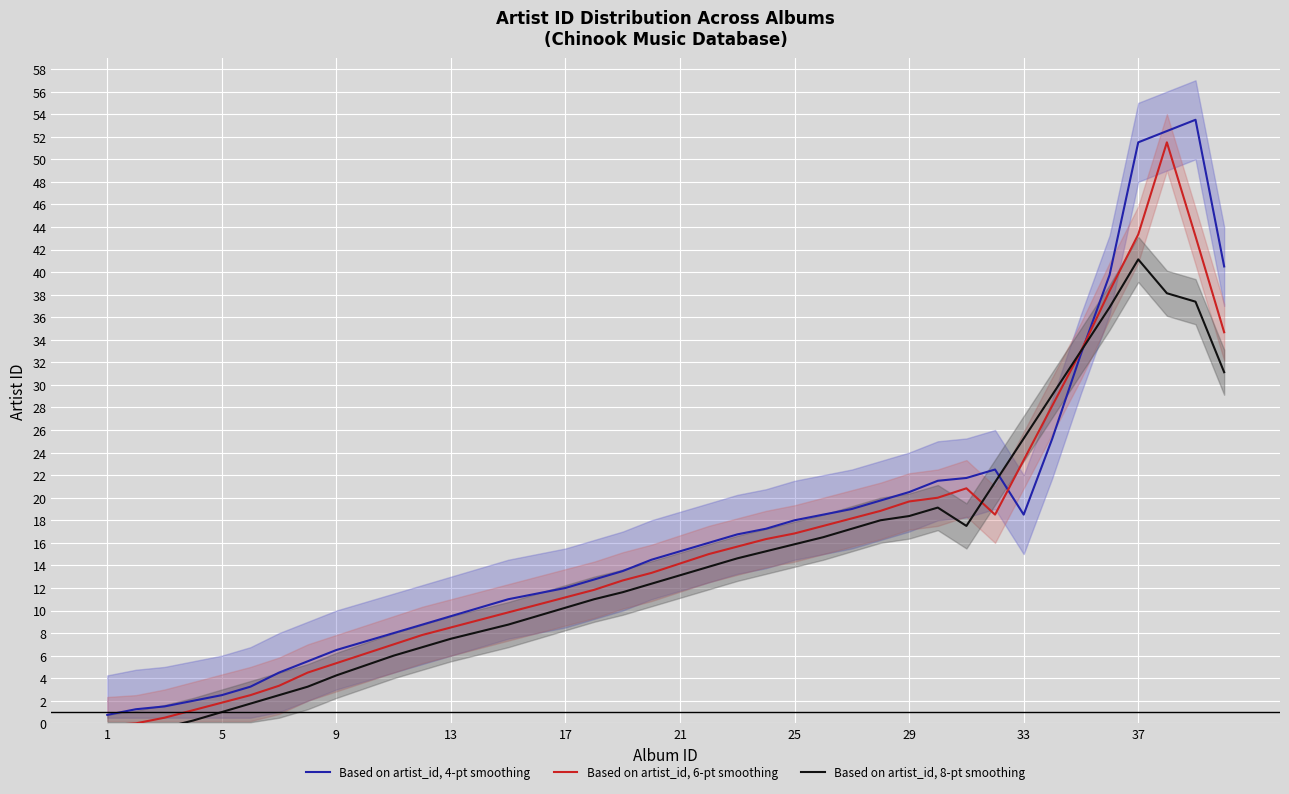

What is the highest value of the Based on artist_id, 8-pt smoothing series?

41.1